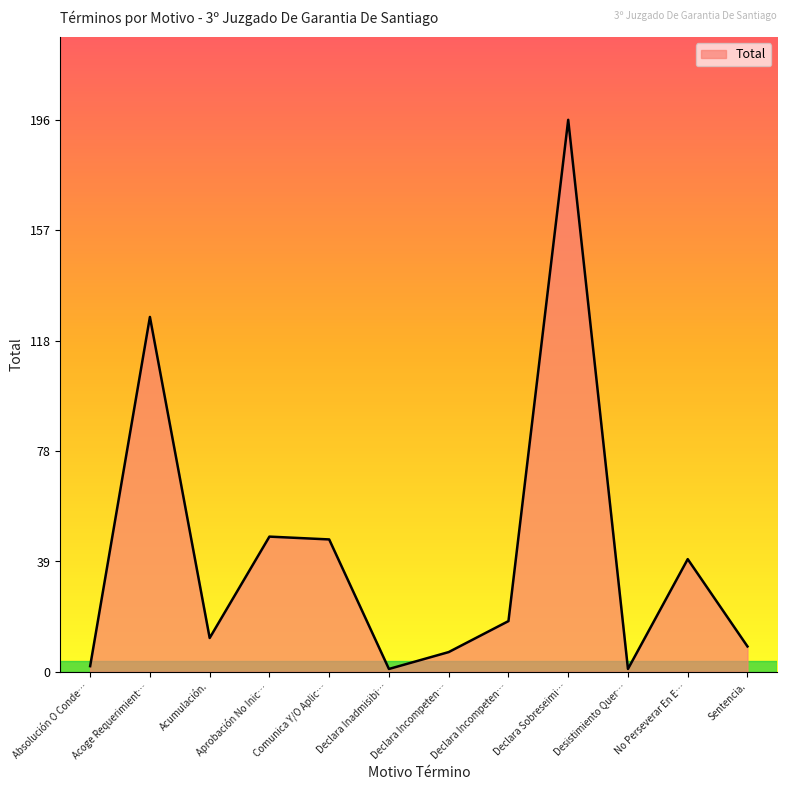

Count the number of data series in this chart.

1